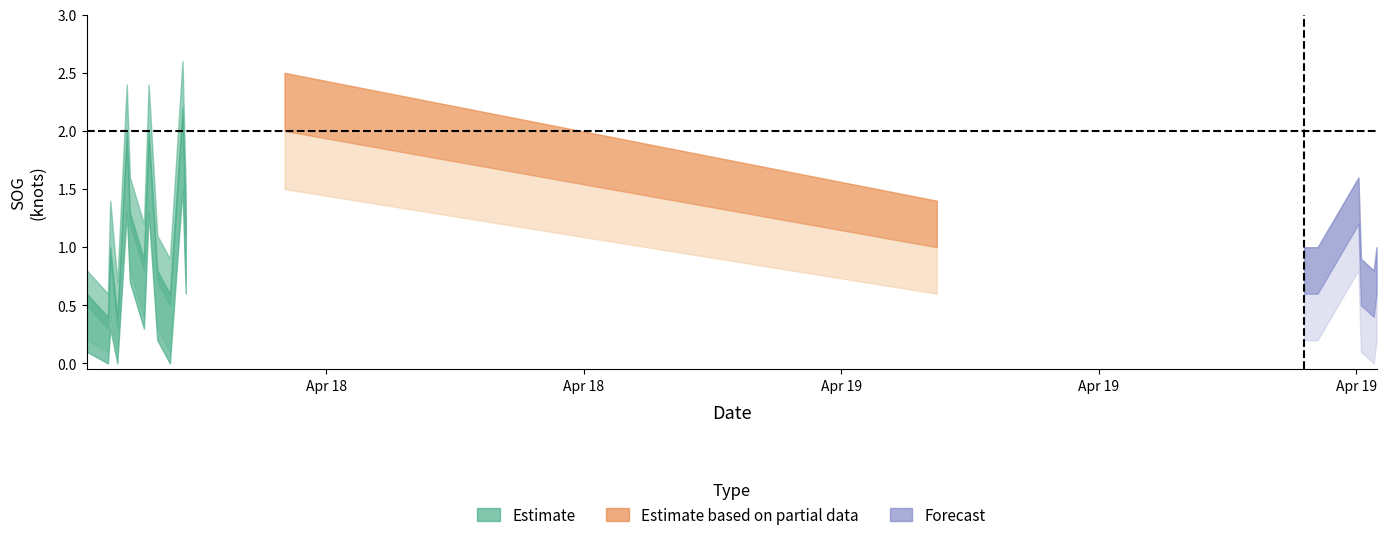

Is it true that SOG_upper equals 2.5 at 12?

True